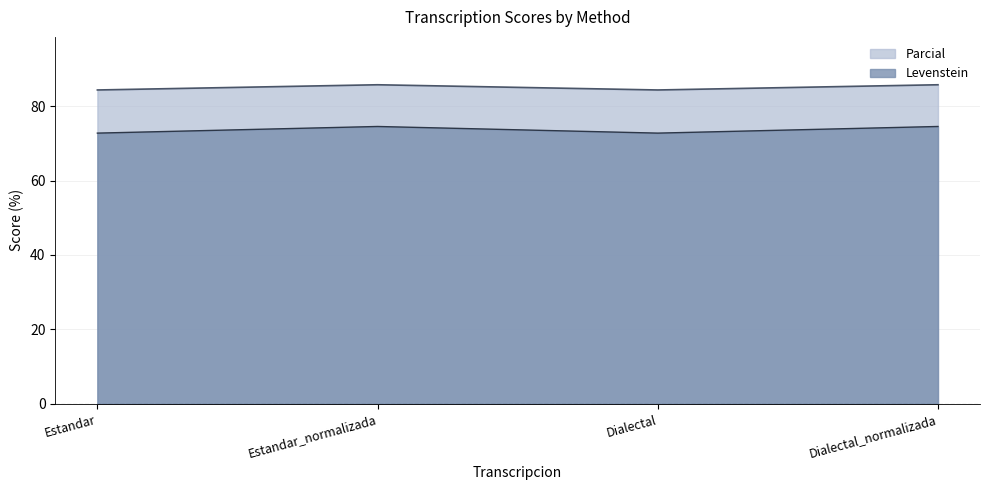

What is the label of the 3rd point from the right?

Estandar_normalizada